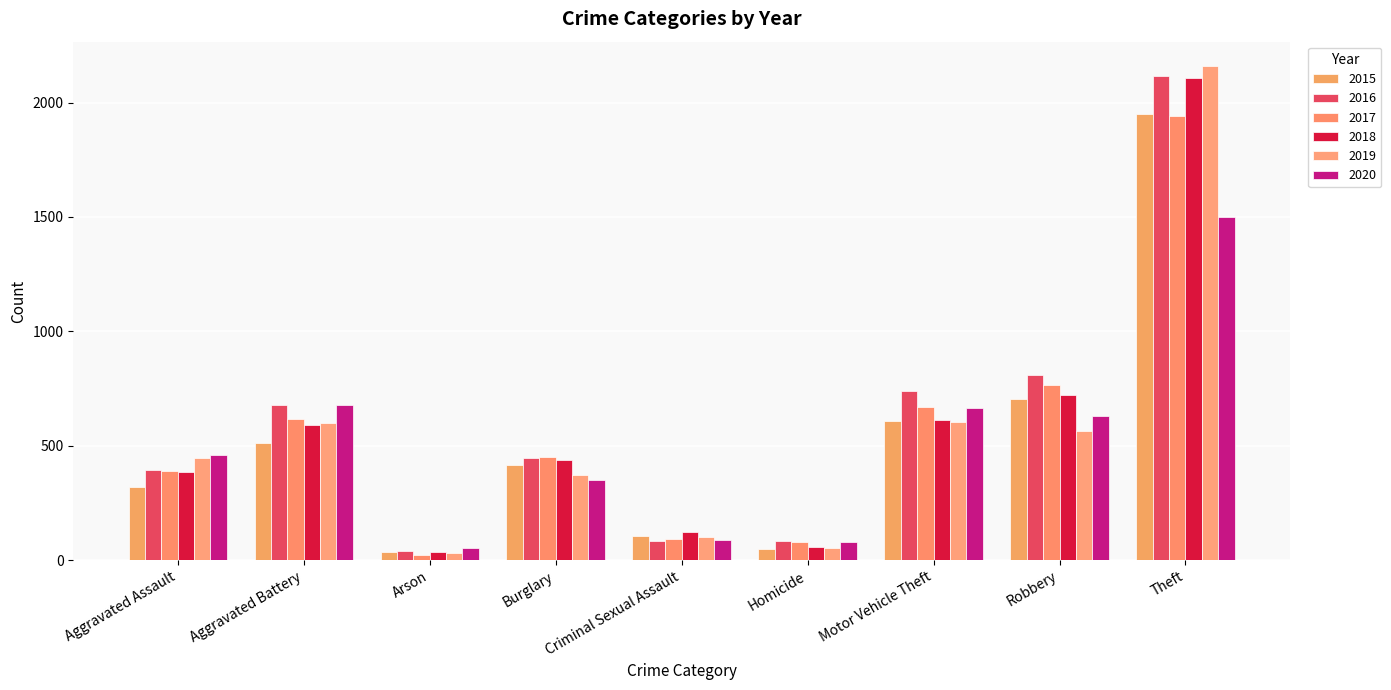

Does the chart contain stacked bars?

No